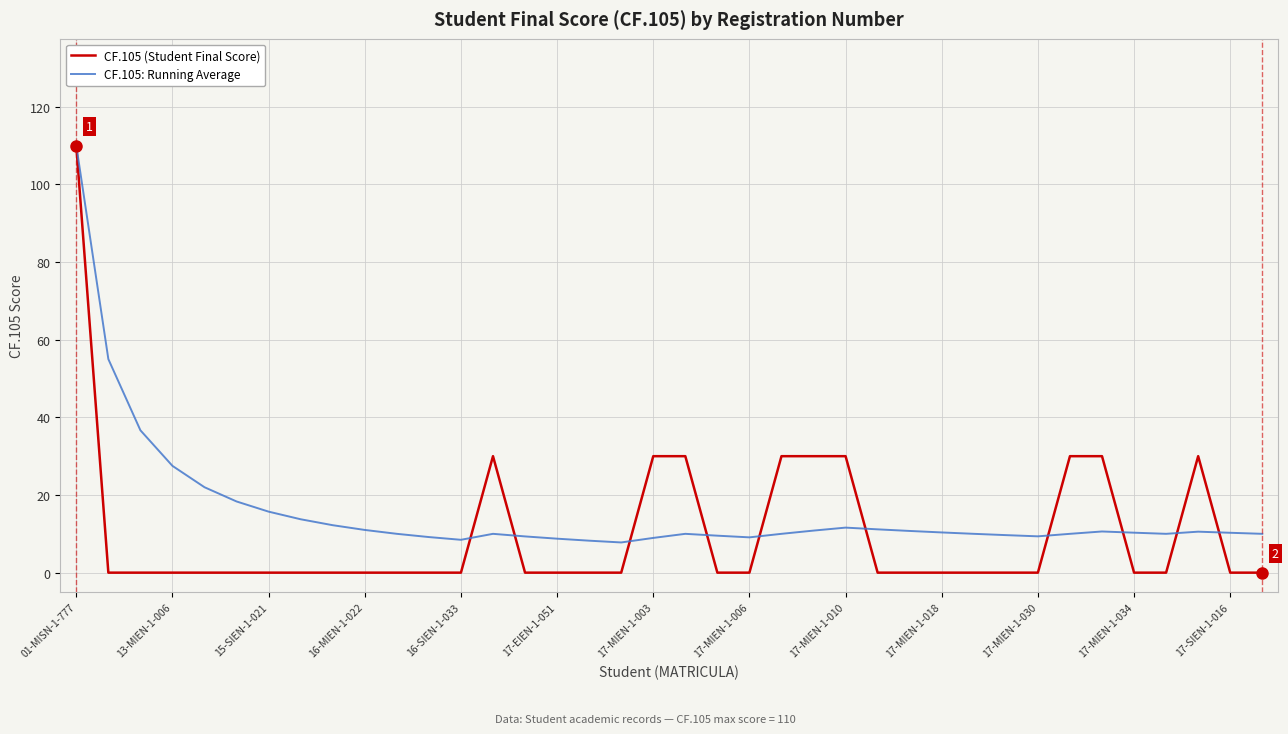

True or false: CF.105 (Student Final Score) and CF.105: Running Average cross at least once.

True